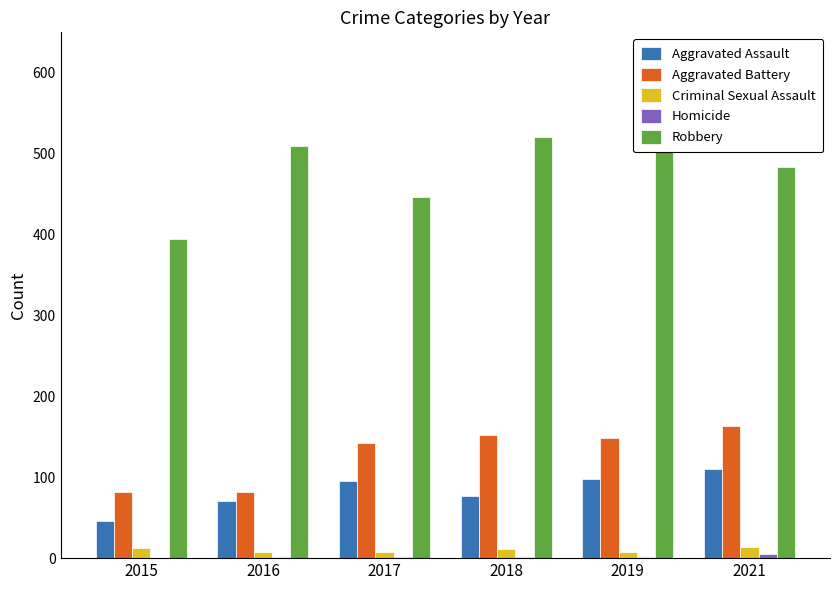

How many values in the Aggravated Assault series are below 95?

3